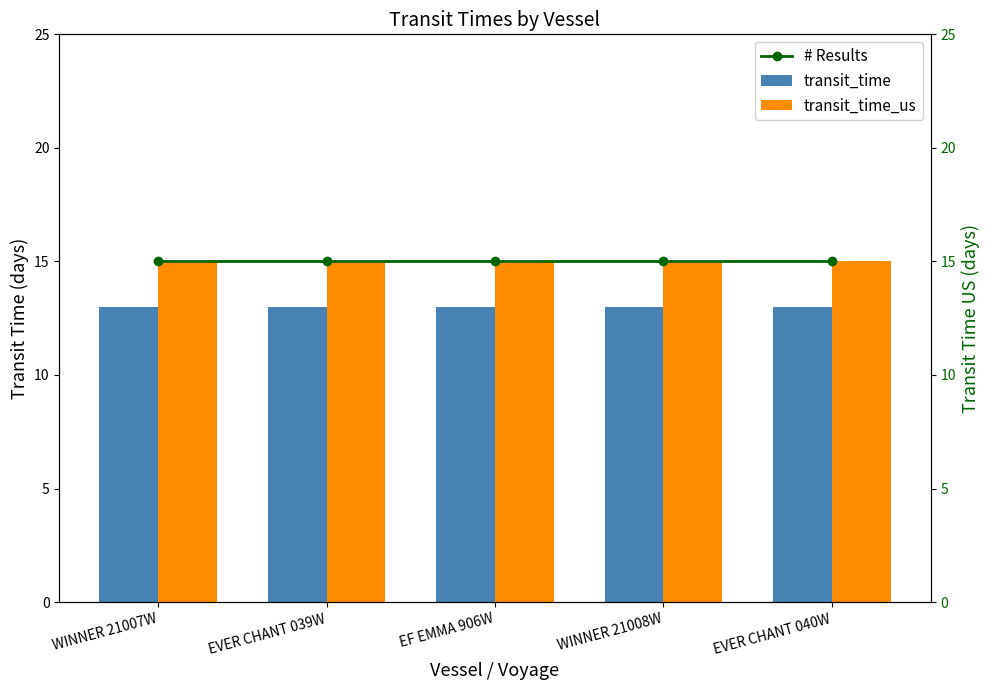

List the labels in order of transit_time value, smallest first.

WINNER 21007W, EVER CHANT 039W, EF EMMA 906W, WINNER 21008W, EVER CHANT 040W